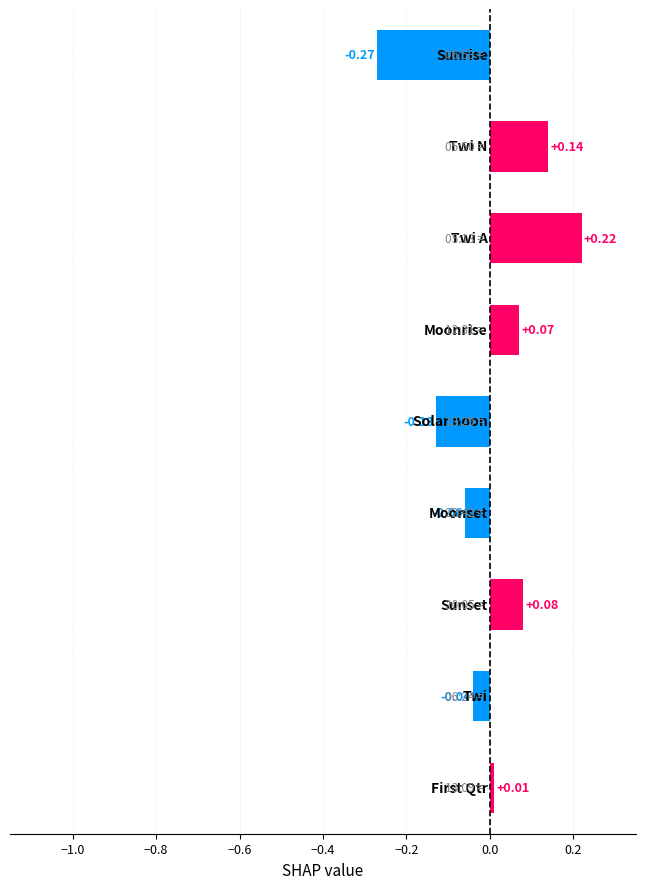

How many positive values are there?

5